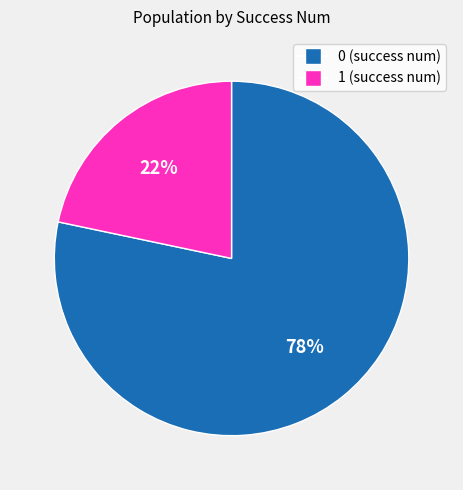

To the nearest percent, what is the average slice percentage?

50%